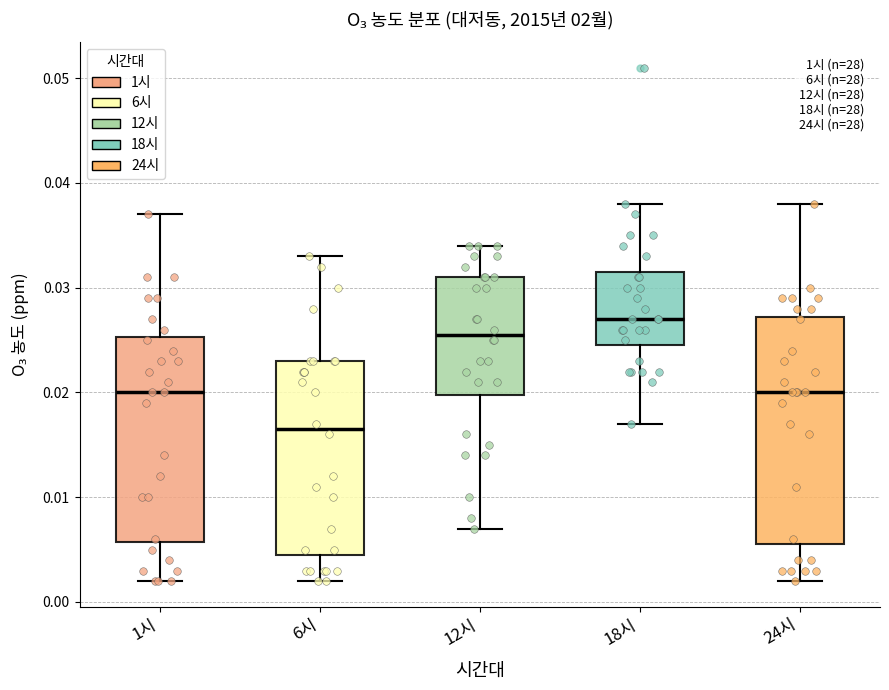

Reading left to right, read every box against the y-axis: the position of its median line, the range the box covers, and the ends of its whiskers. The values are not printed on the chart, so give them approximately, as read against the axis.

1시: median 0.020, box 0.006 to 0.025, whiskers 0.002 to 0.037
6시: median 0.017, box 0.005 to 0.023, whiskers 0.002 to 0.033
12시: median 0.026, box 0.020 to 0.031, whiskers 0.007 to 0.034
18시: median 0.027, box 0.025 to 0.032, whiskers 0.017 to 0.038
24시: median 0.020, box 0.006 to 0.027, whiskers 0.002 to 0.038